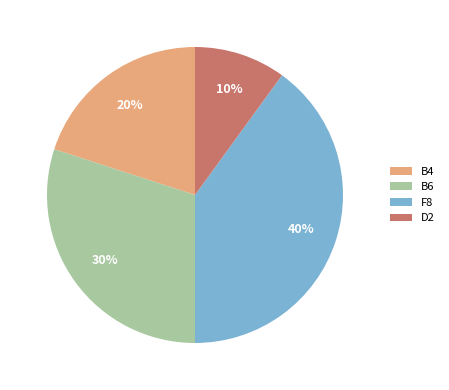

To the nearest percent, what is the average slice percentage?

25%